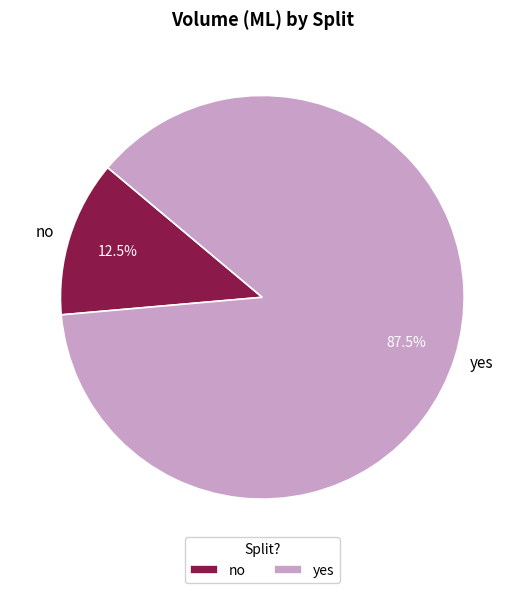

How much of the chart is everything except no?

87.5%